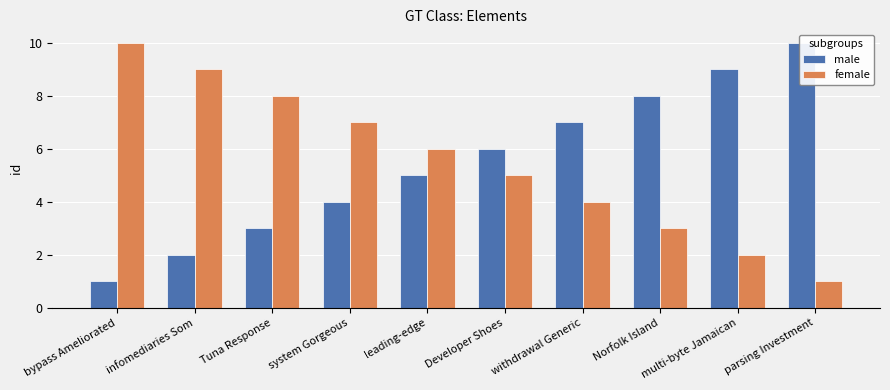

What is the sum of all male values?

55